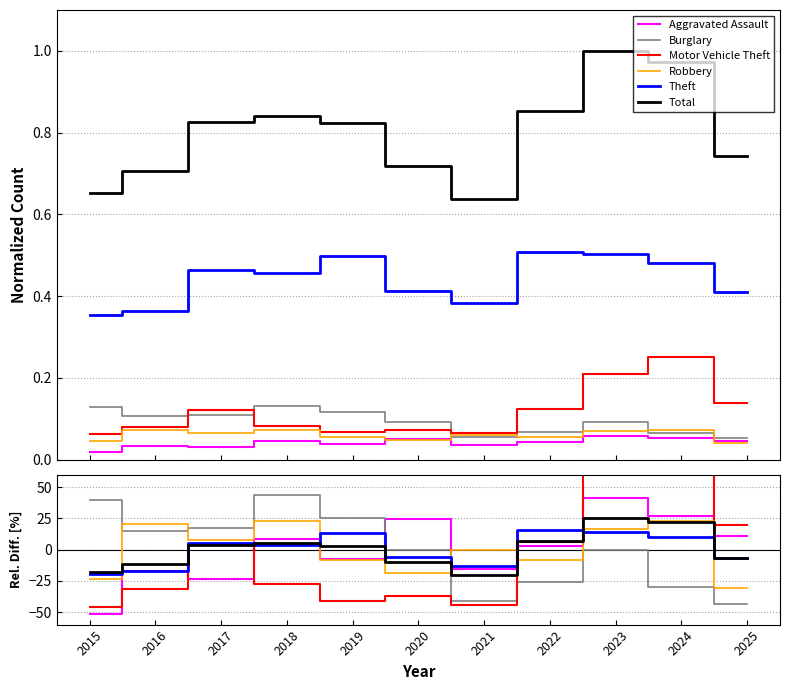

Where do Theft and Robbery first cross each other?

2015 and 2016